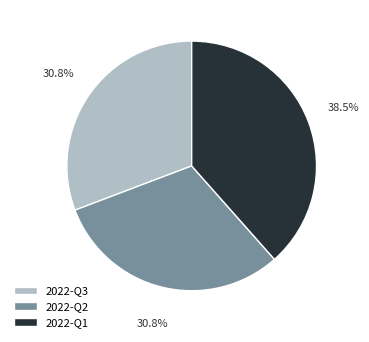

True or false: 2022-Q3 accounts for 31% of the total.

True